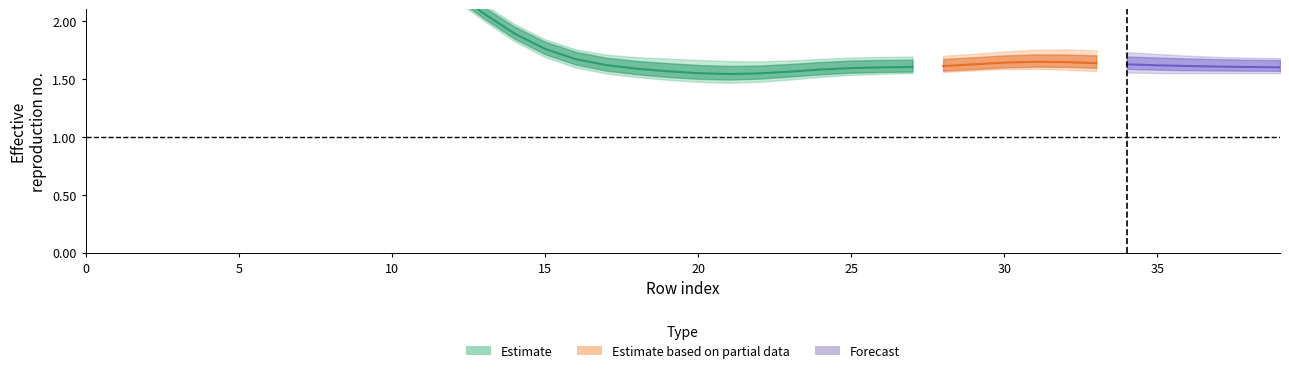

Does the chart display data point markers on the line(s)?

No